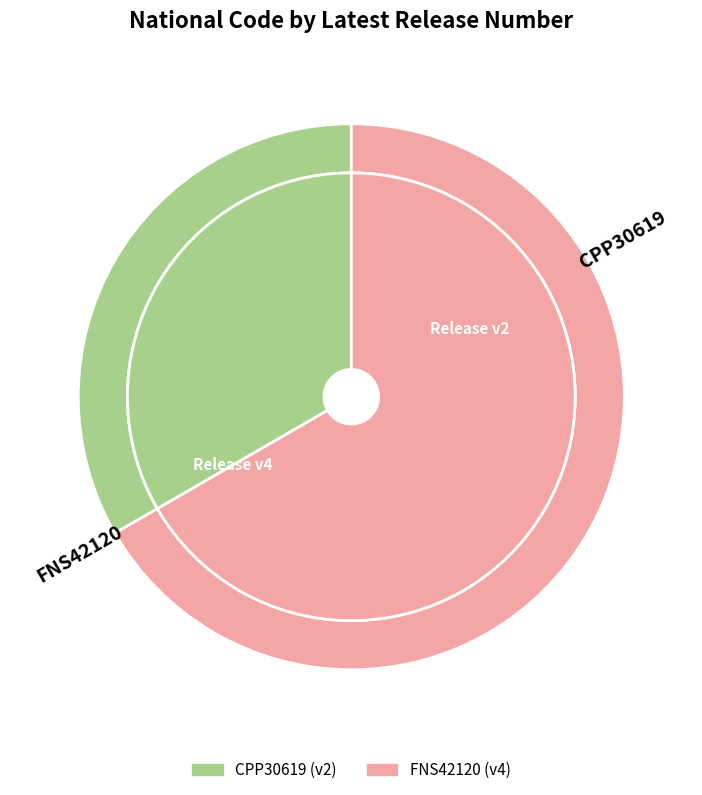

To the nearest percent, what is the average slice percentage?

50%